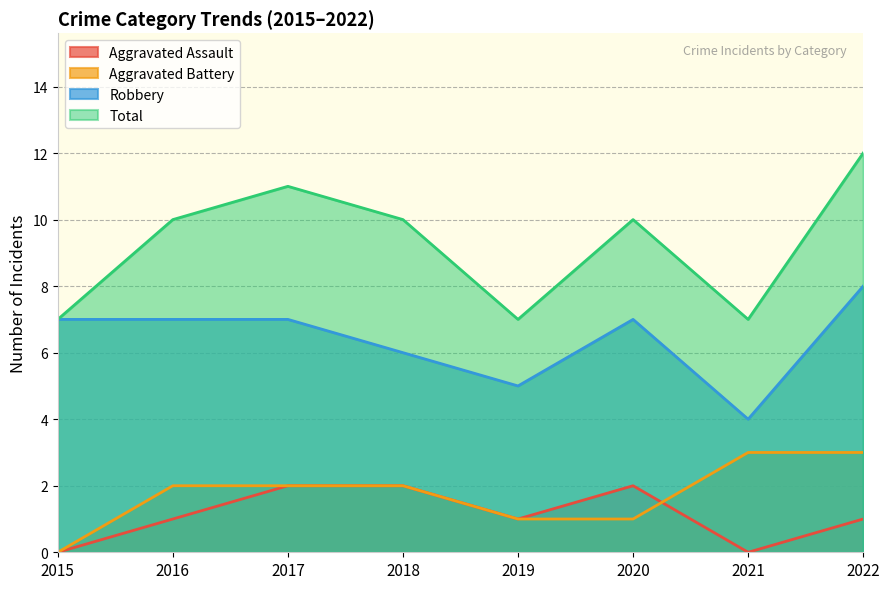

What is the highest value of the Aggravated Battery series?

3